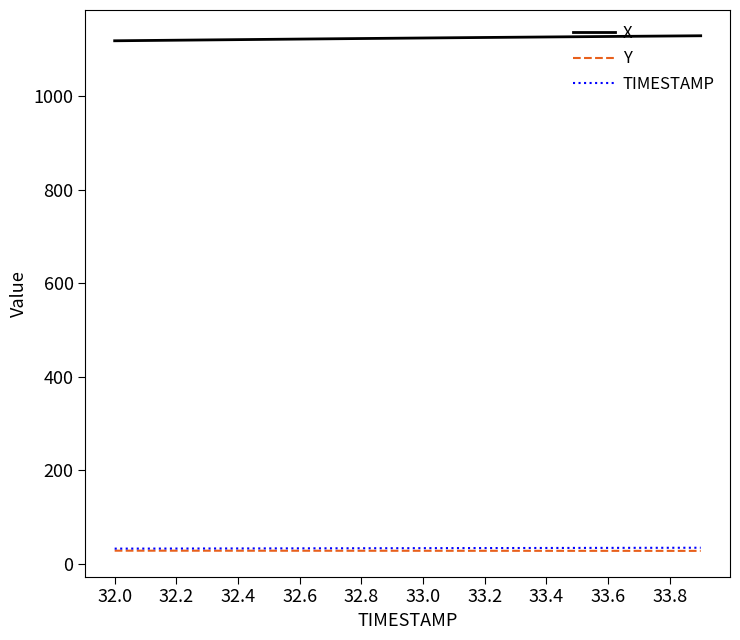

True or false: X and Y intersect in this chart.

False